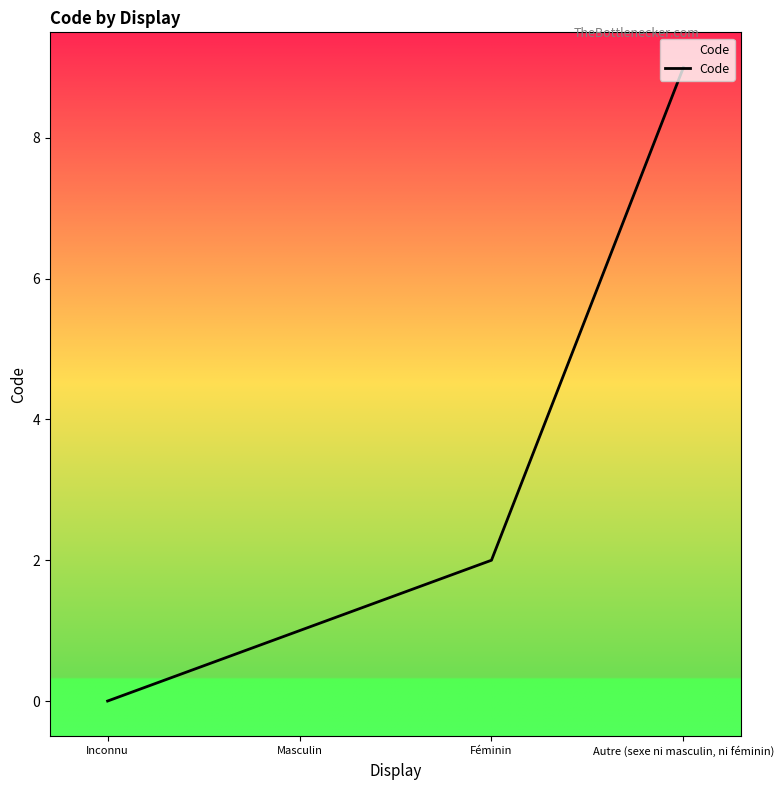

Reading right to left, list all the values displayed in this chart.

Autre (sexe ni masculin, ni féminin)=9	Féminin=2	Masculin=1	Inconnu=0